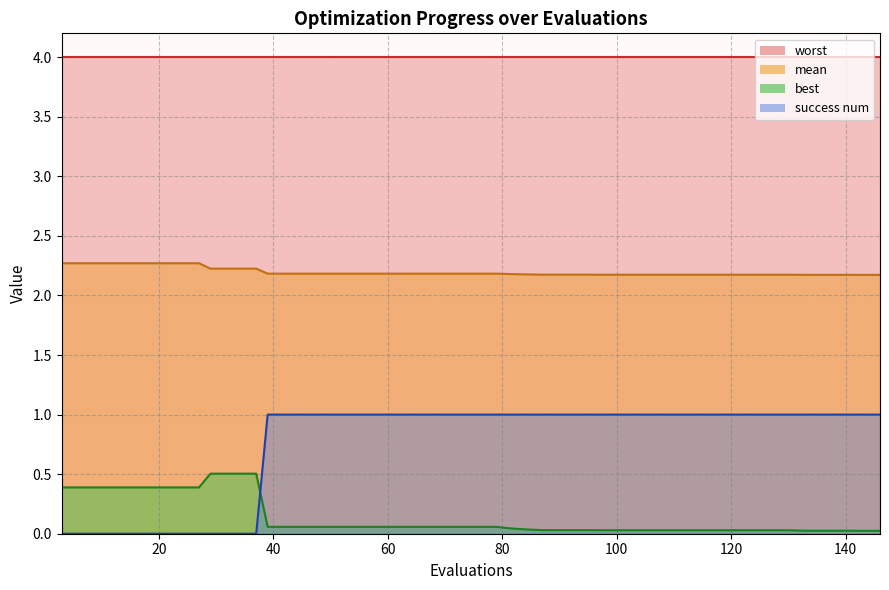

What is the difference between the maximum and minimum values in the best series?

0.5